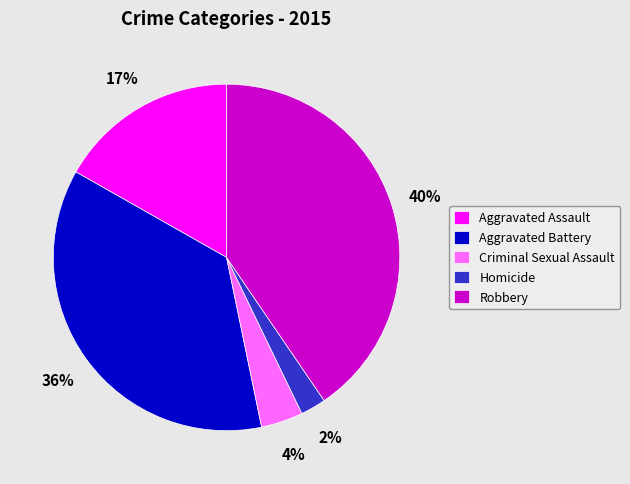

Do Homicide and Aggravated Battery together represent more than half of the pie?

No